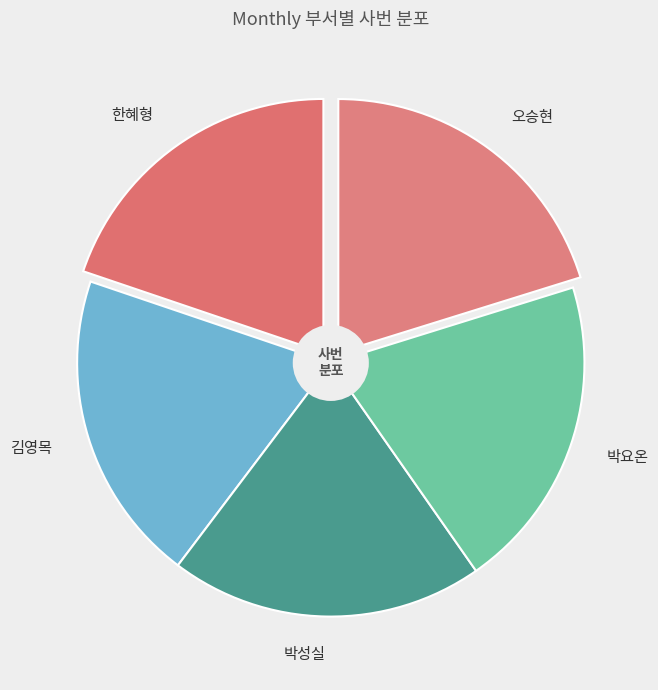

To the nearest percent, what portion does 오승현 represent?

20%